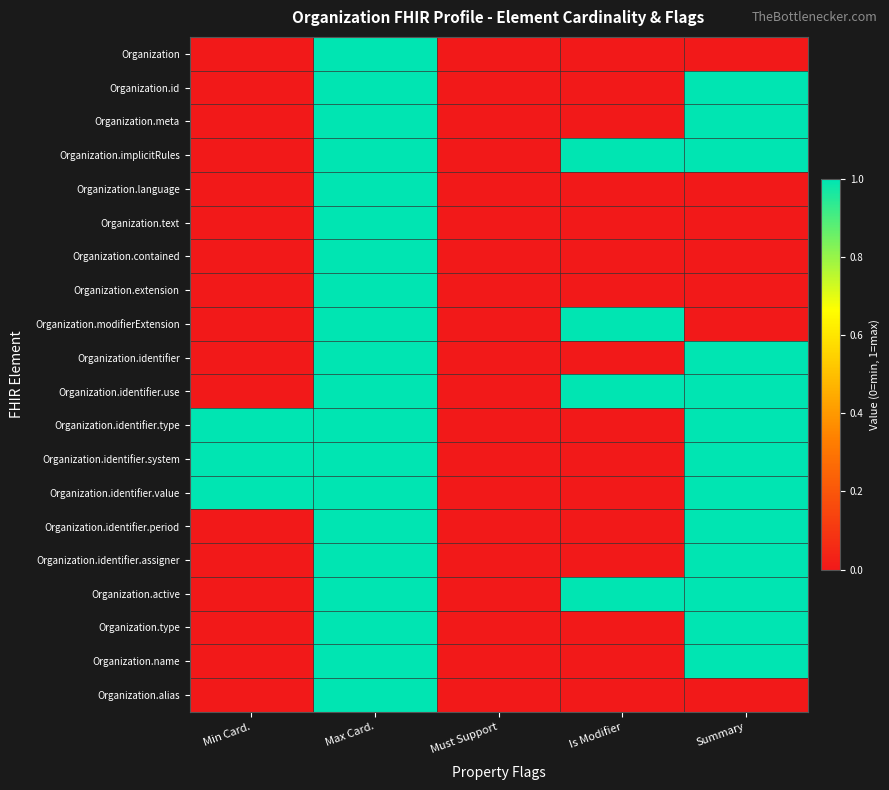

Count the number of categories in the chart.

5